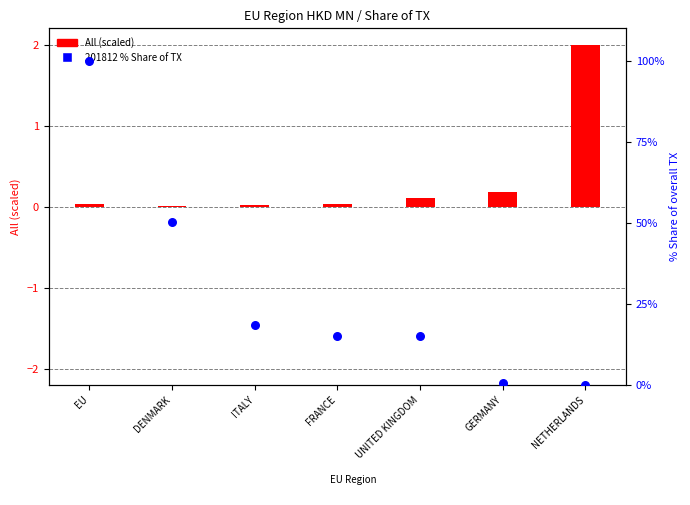

Between DENMARK and EU, which is larger?

EU